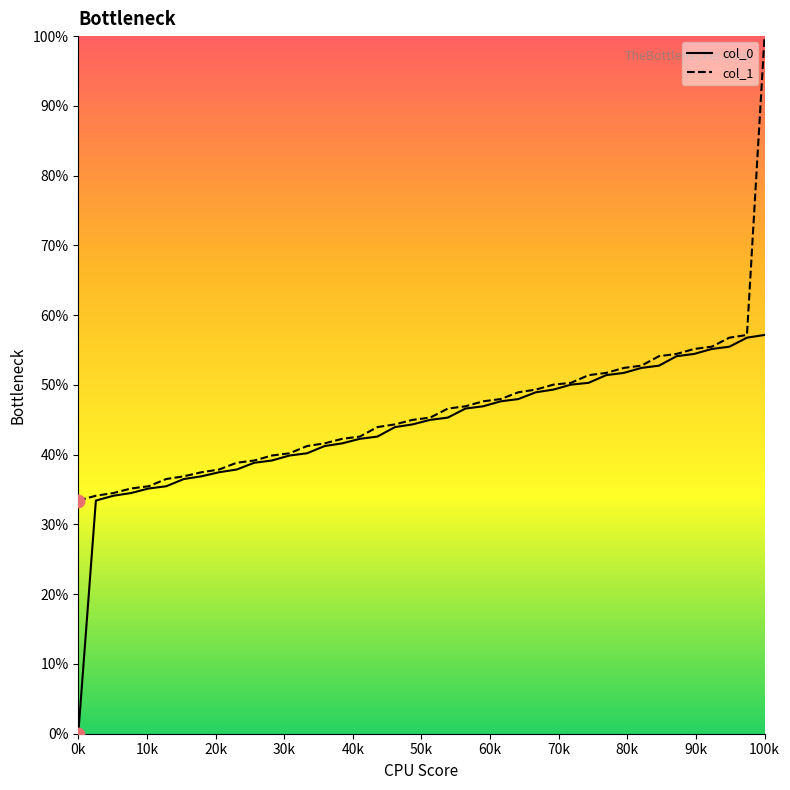

At how many categories does at least one series exceed 43?

23